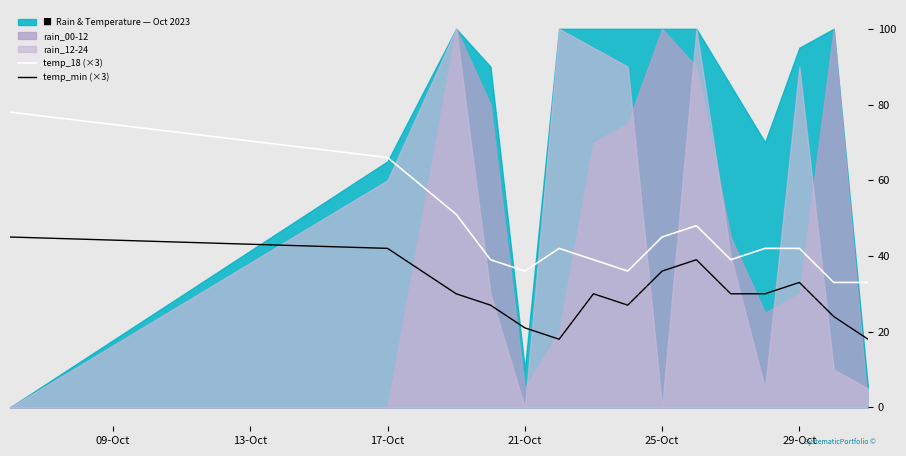

How many values in the temp_min (×3) series are below 30?

6